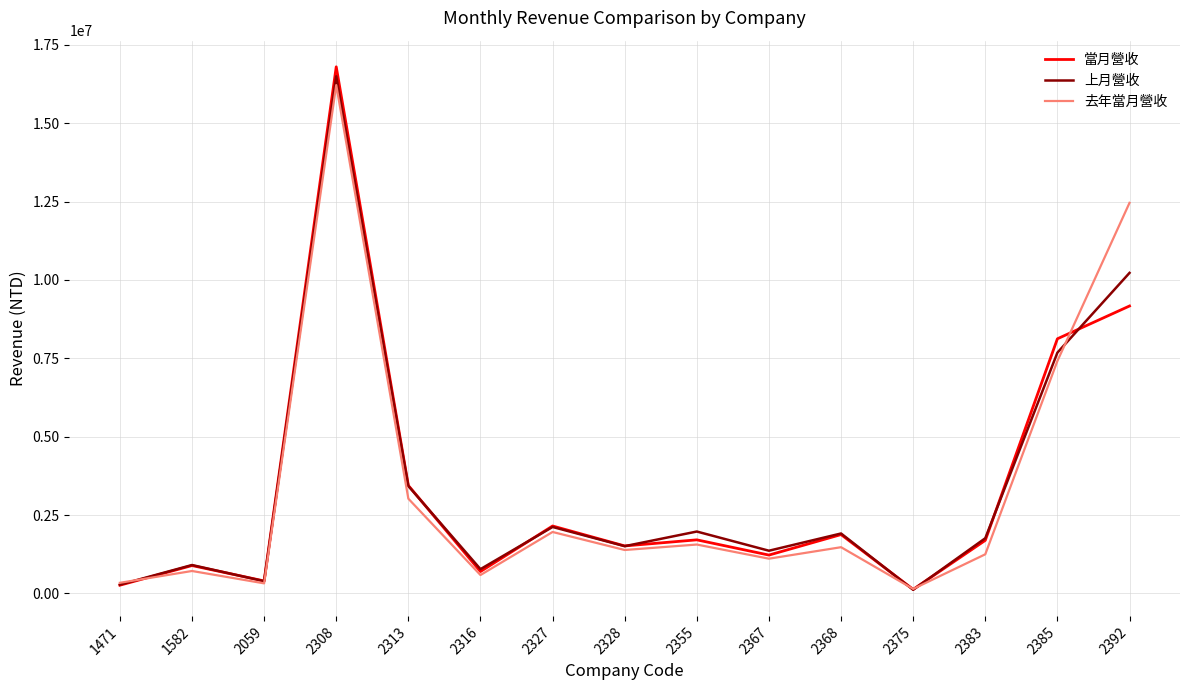

The value of 上月營收 at 2355 is 1975936. True or false?

True